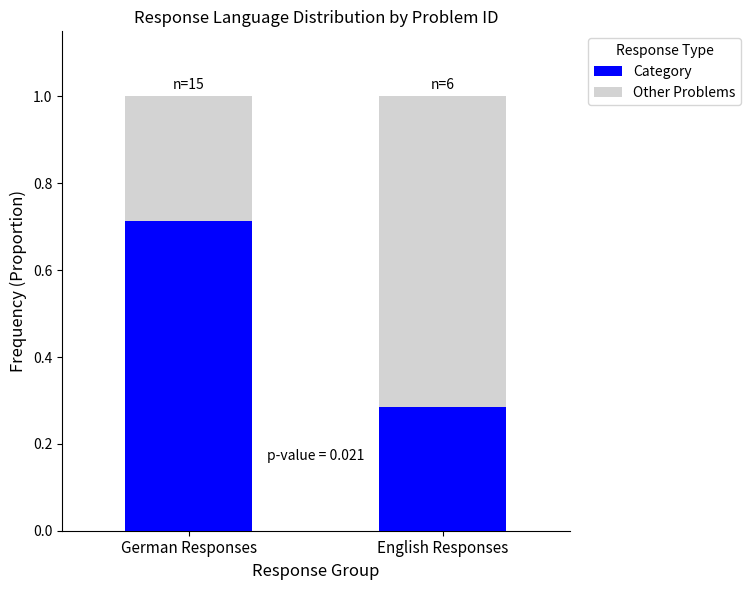

At which label does Category reach its minimum?

English Responses